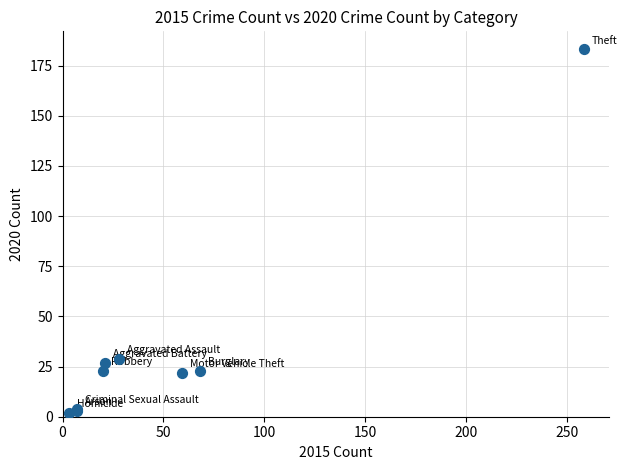

What Y value in the scatter plot is closest to 92?

29